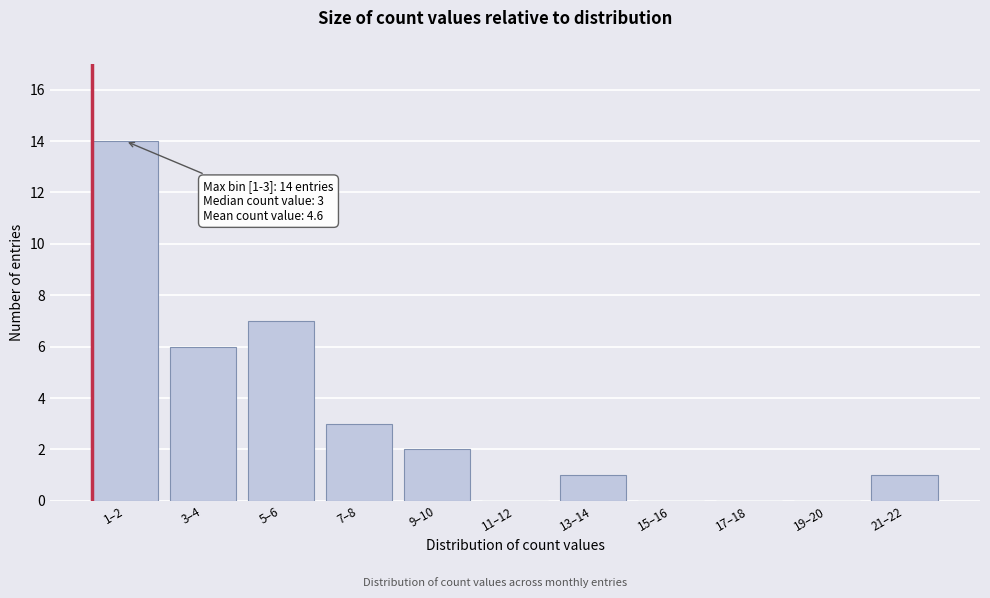

Reading left to right, transcribe all the data shown in this chart.

1–2=14	3–4=6	5–6=7	7–8=3	9–10=2	11–12=0	13–14=1	15–16=0	17–18=0	19–20=0	21–22=1